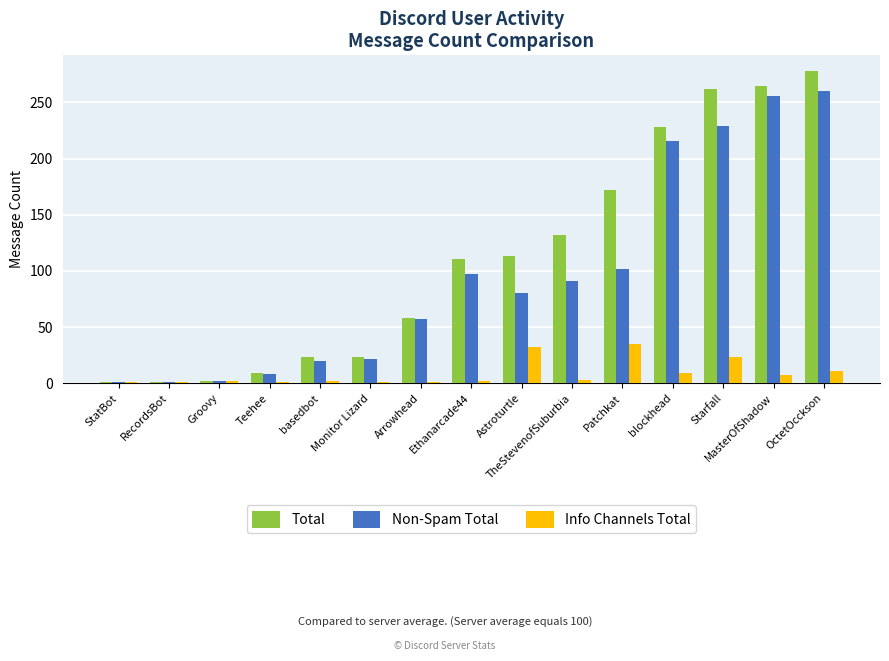

Is it true that Total equals 172 at Patchkat?

True